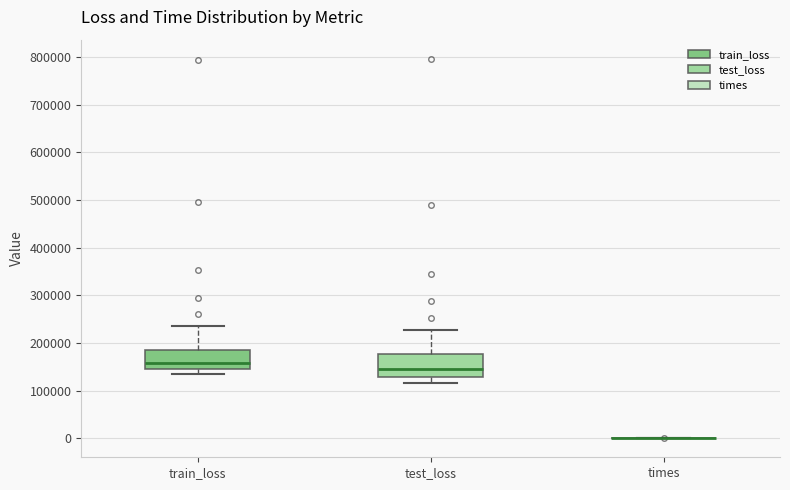

Reading left to right, transcribe this box plot: for each box, give where its median line is, the range the box spans, and where its two whiskers end, as read against the y-axis. The values are not printed on the chart, so give them approximately, as read against the axis.

train_loss: median 160000, box 150000 to 180000, whiskers 140000 to 240000
test_loss: median 140000, box 130000 to 180000, whiskers 120000 to 230000
times: box collapsed to a line at 0, whiskers 0 to 0